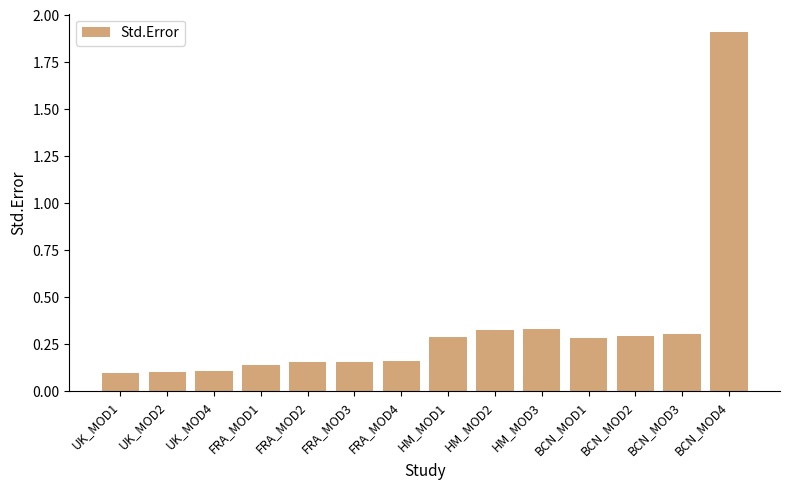

What is the sum of the values at HM_MOD3 and HM_MOD2?

0.7